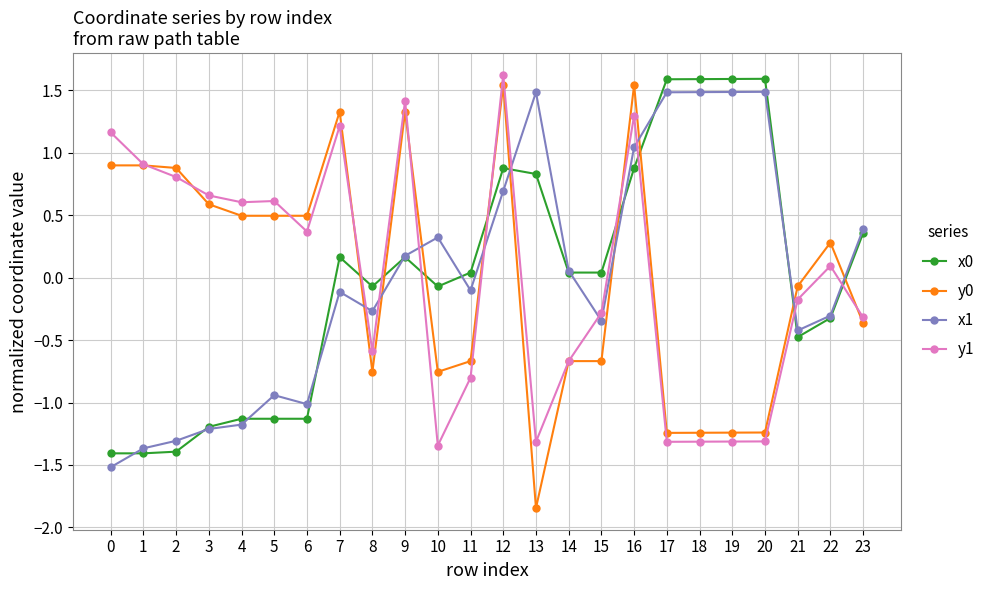

The value of y0 at 4 is 0.5. True or false?

True